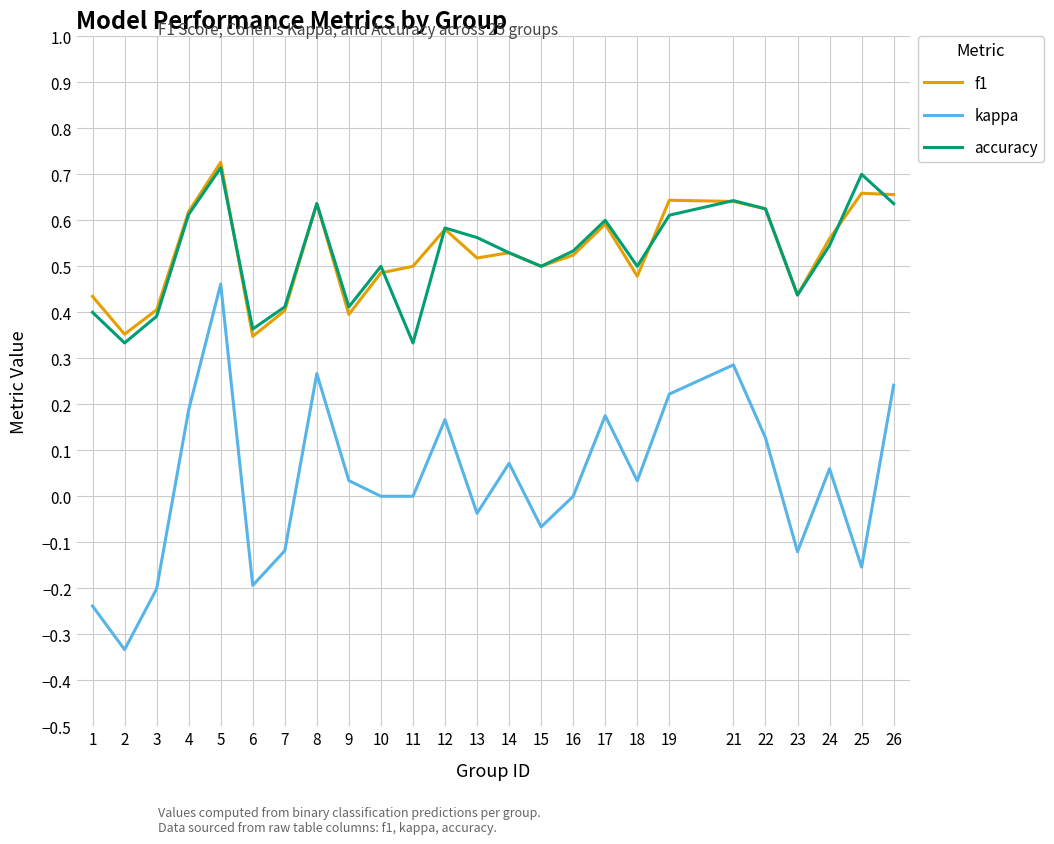

At how many categories does at least one series exceed 0?

25